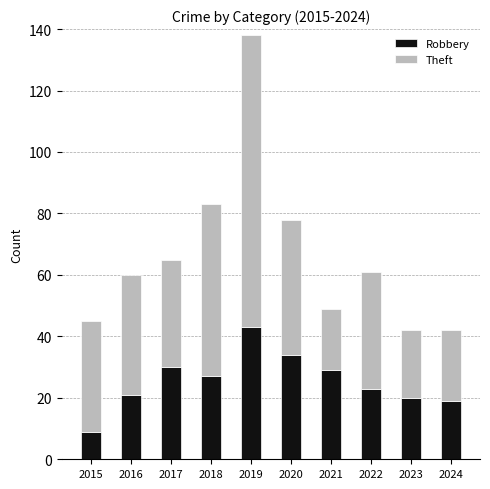

Are the bars grouped side by side (vs. stacked)?

No